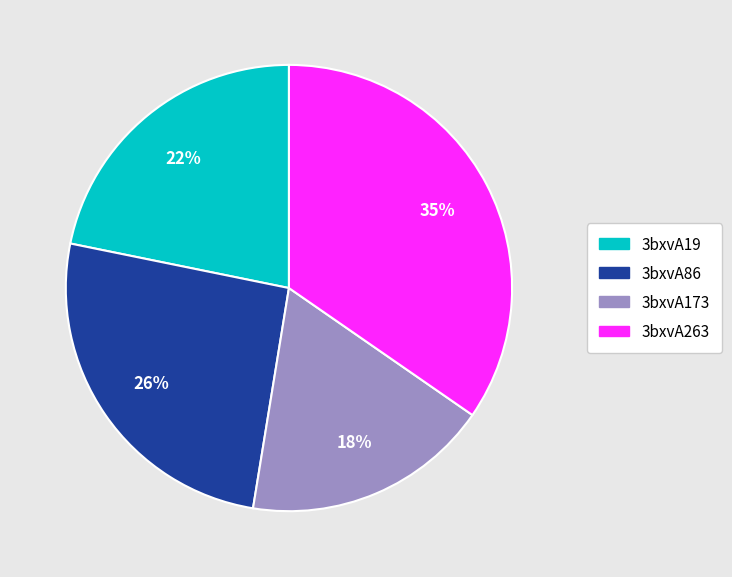

How many segments does this pie chart have?

4